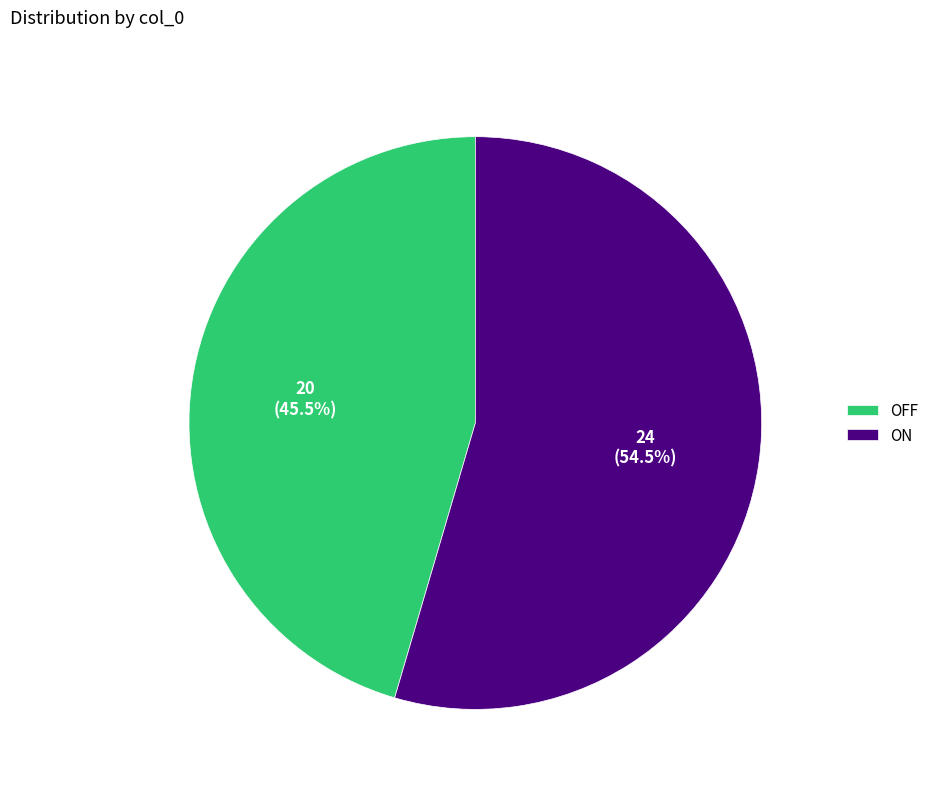

How many slices are in this pie chart?

2